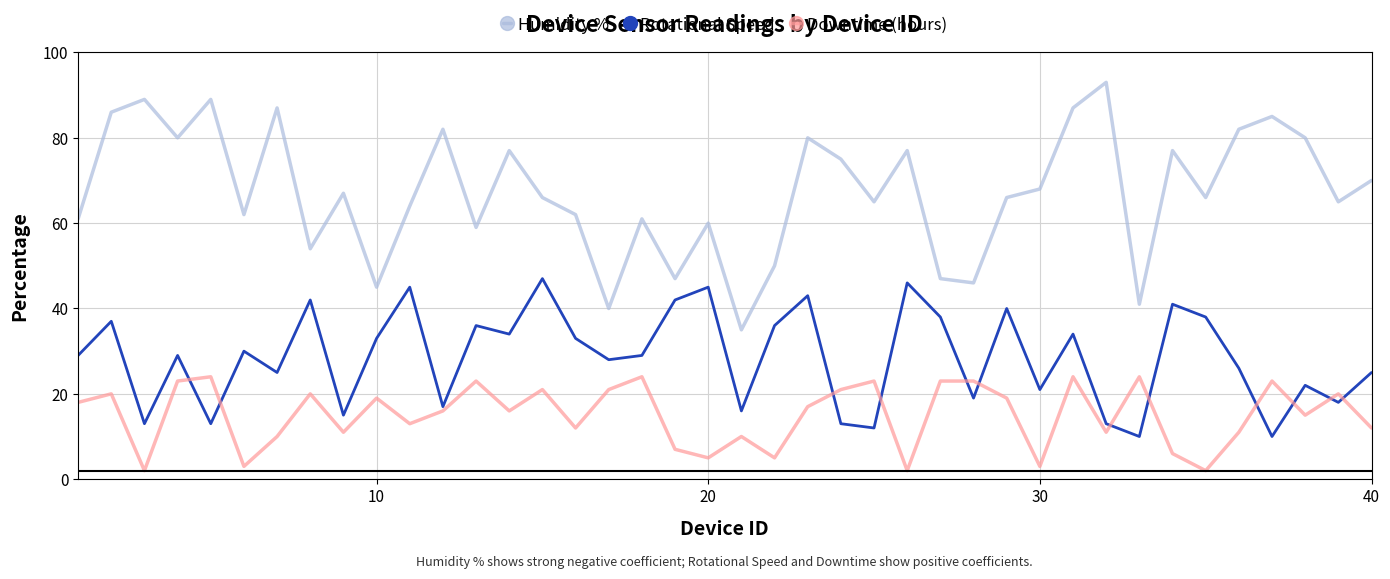

Which series has the widest spread of values?

Humidity %